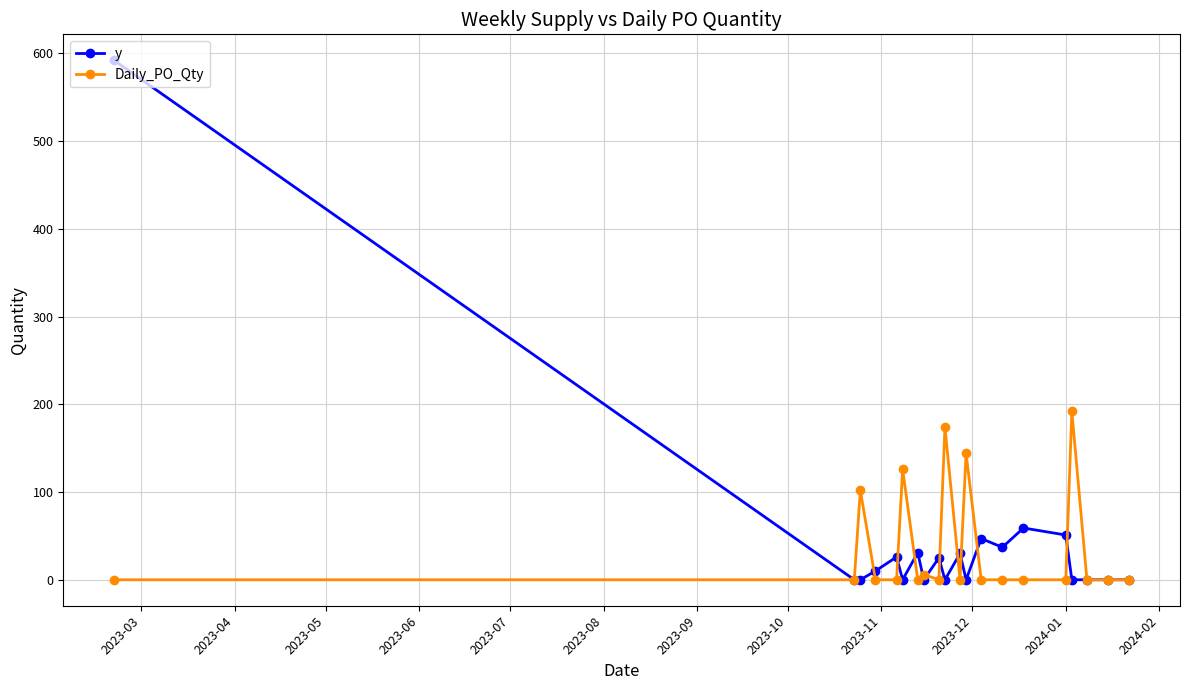

True or false: Daily_PO_Qty has more than 1 interior local peaks.

True